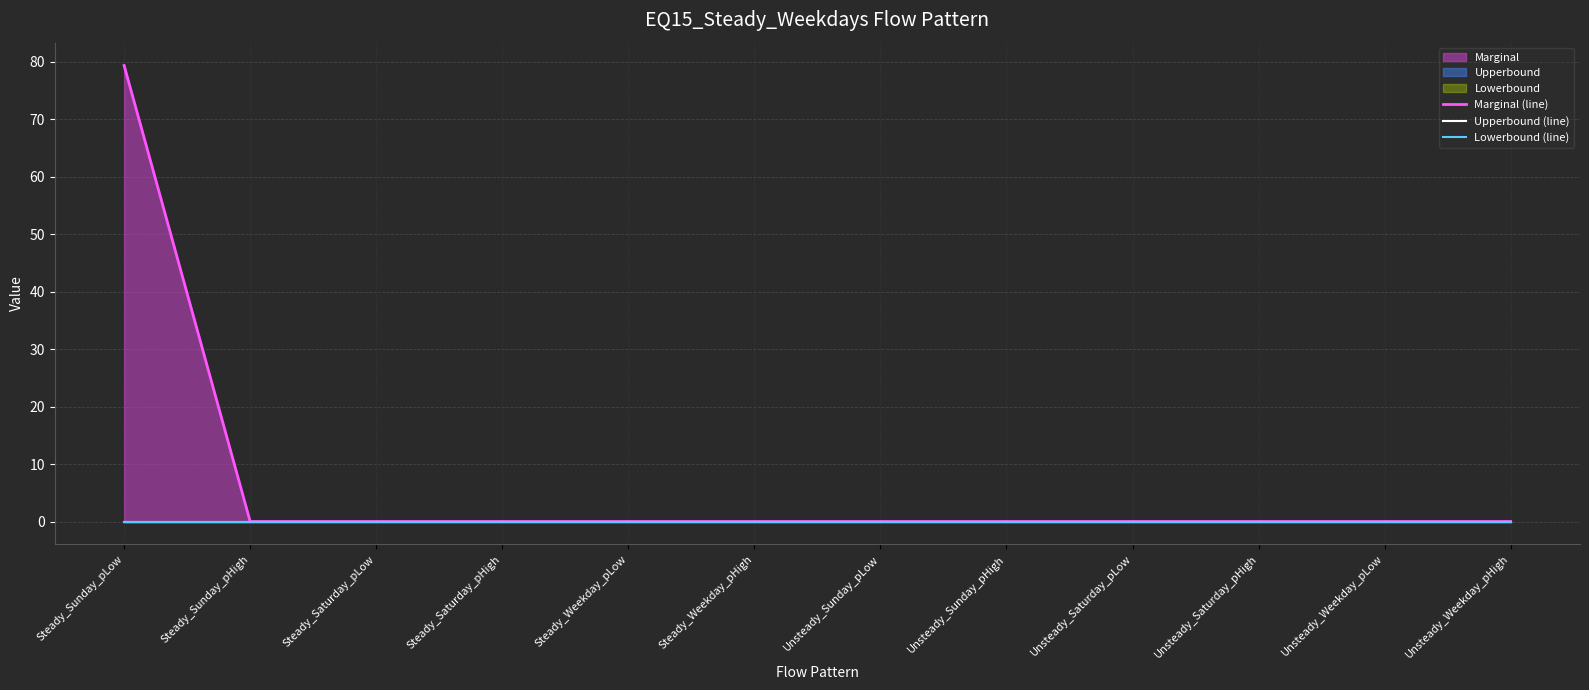

Is it true that Marginal (line) equals 0.0 at Unsteady_Saturday_pHigh?

True